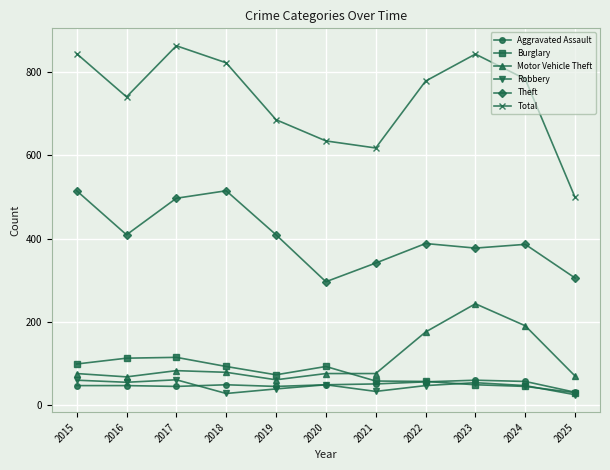

True or false: Burglary has a value of 13 at 2022.

False